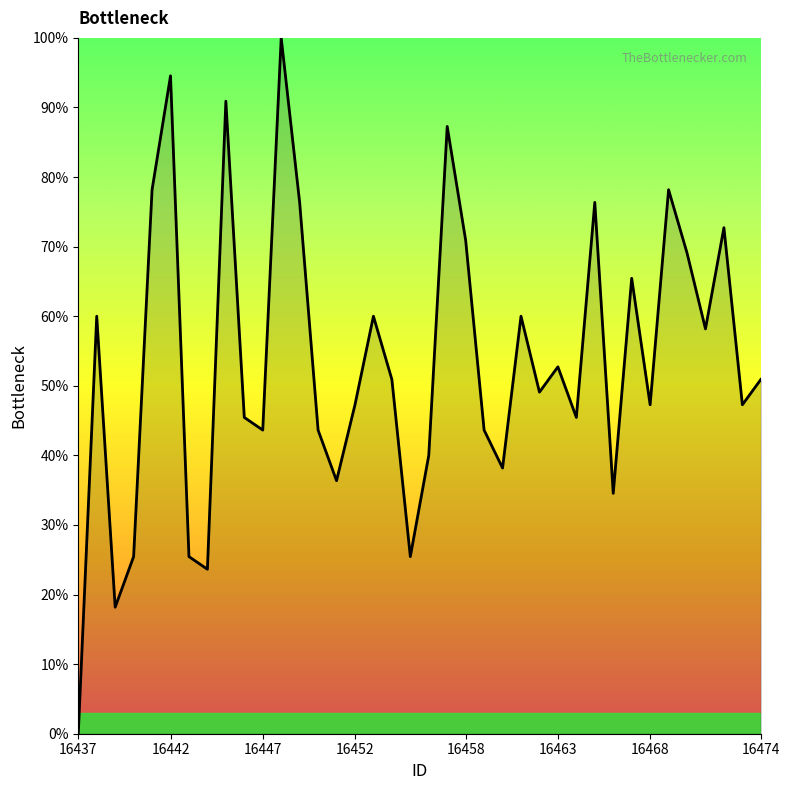

What is the greatest value displayed?

100.0